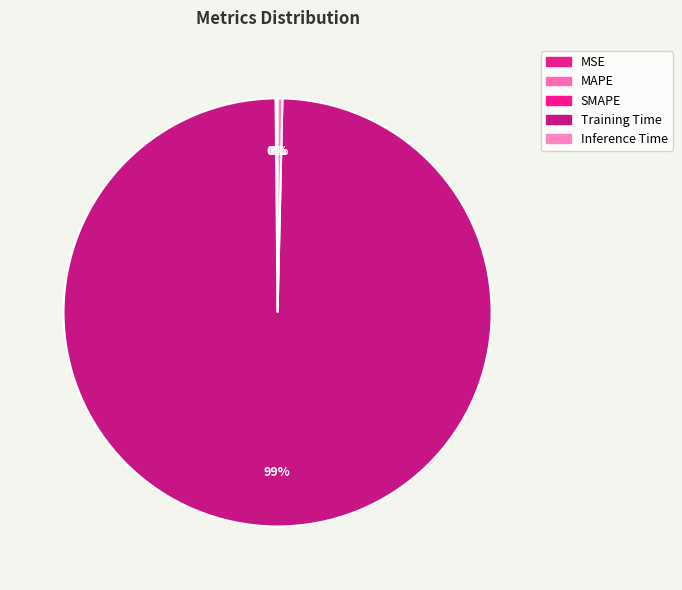

Rank the categories by value from highest to lowest.

Training Time, Inference Time, SMAPE, MAPE, MSE